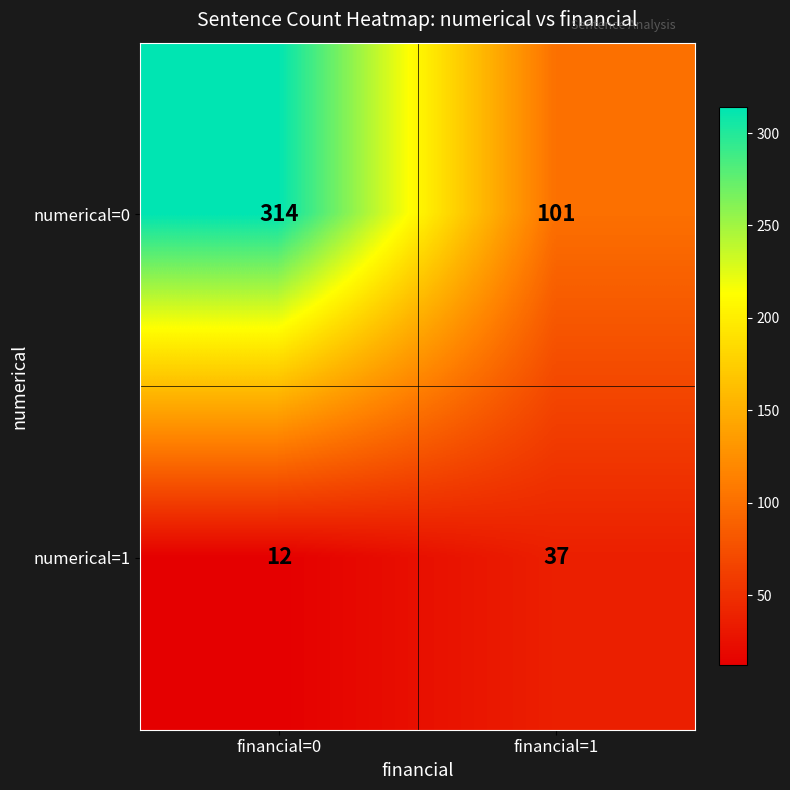

Where is numerical=1 nearest to the value 24?

financial=0